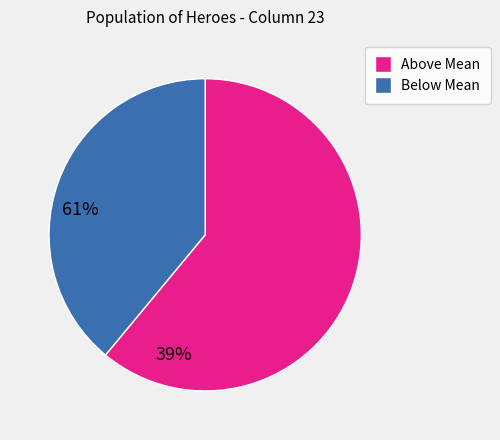

Approximately how many times larger is the value at Above Mean compared to Below Mean?

1.6